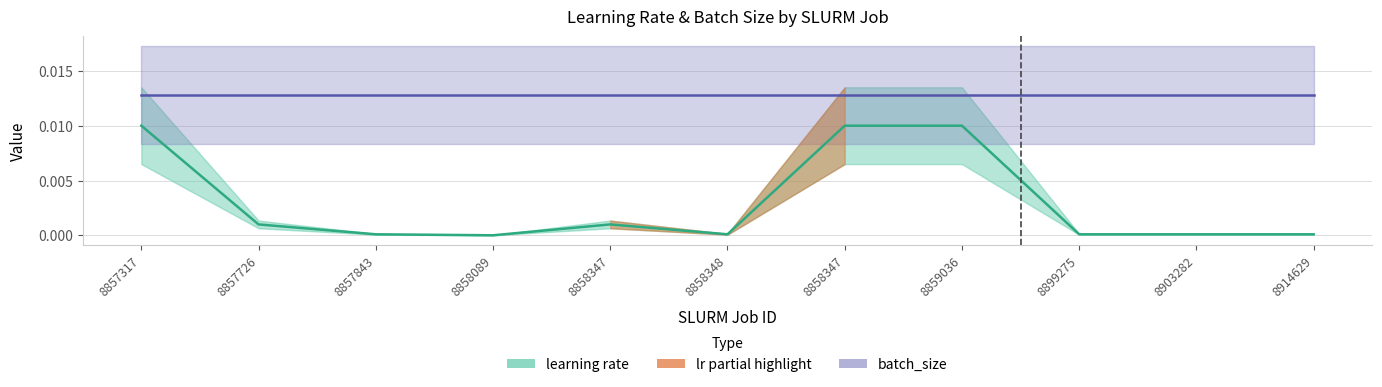

At which category does the chart reach its peak across all series?

8857317